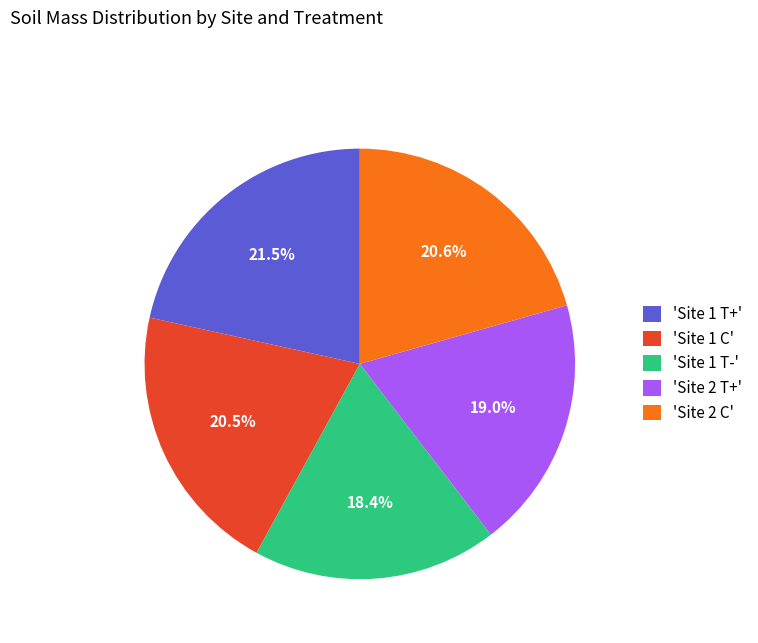

Does 'Site 1 C' account for over 50% of the chart?

No